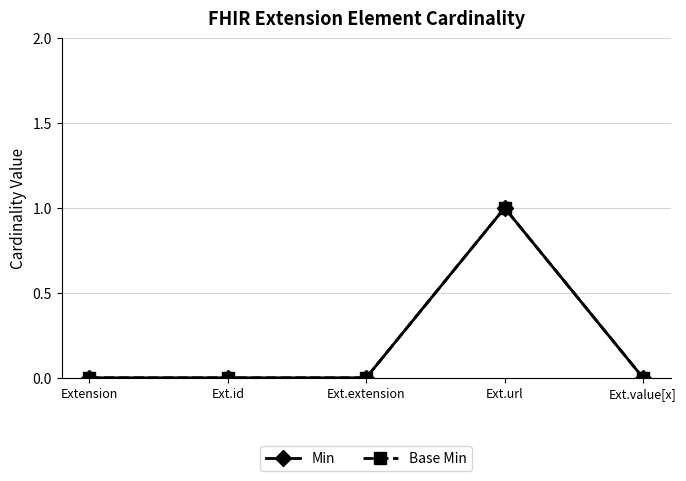

At how many categories does at least one series exceed 0?

1